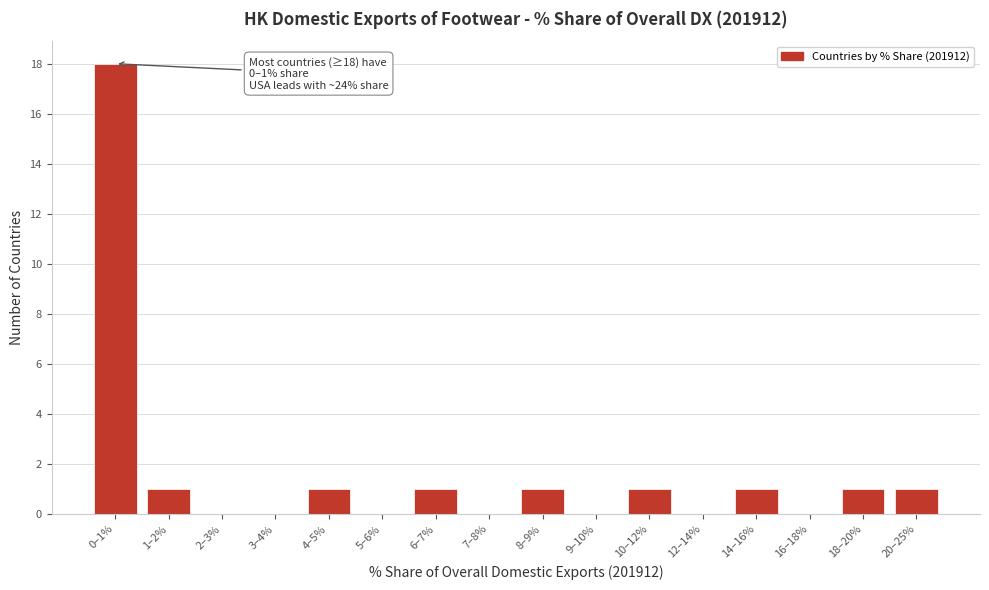

Reading left to right, extract all data points from this chart.

0–1%=18	1–2%=1	2–3%=0	3–4%=0	4–5%=1	5–6%=0	6–7%=1	7–8%=0	8–9%=1	9–10%=0	10–12%=1	12–14%=0	14–16%=1	16–18%=0	18–20%=1	20–25%=1